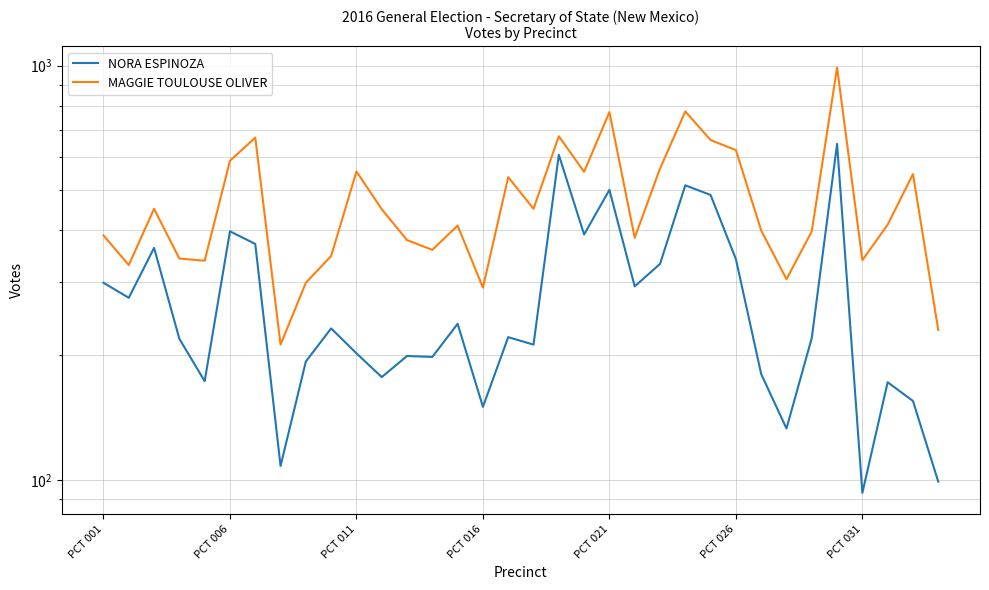

Read the MAGGIE TOULOUSE OLIVER value at PCT 026, to the nearest 100.

600